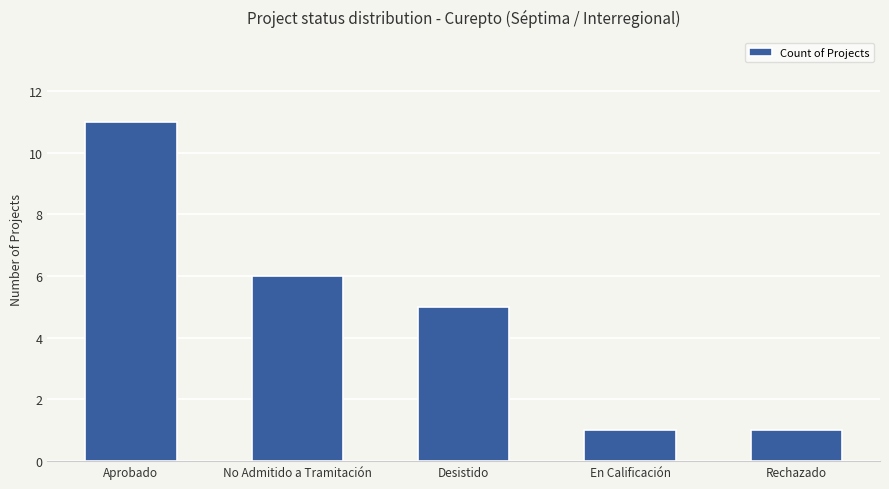

What value does the data have at Aprobado?

11